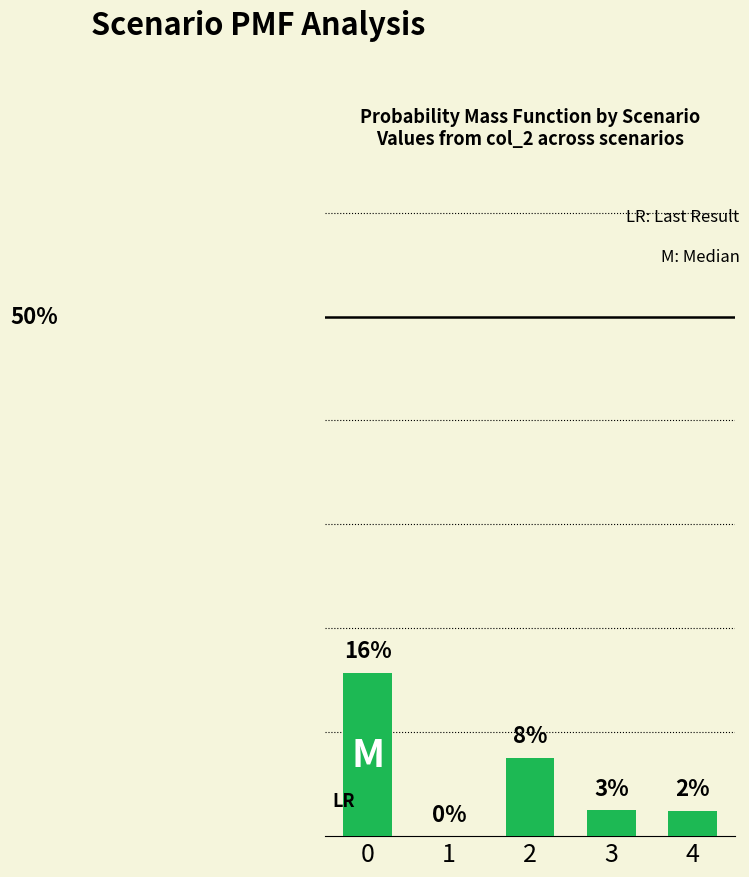

How many bars are there in total?

5